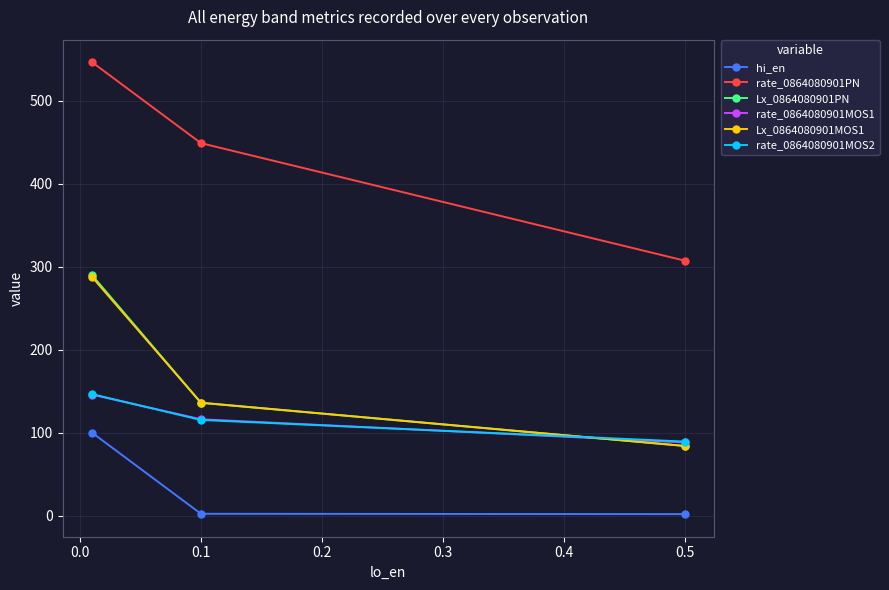

Which series has the largest range (max minus min)?

rate_0864080901PN